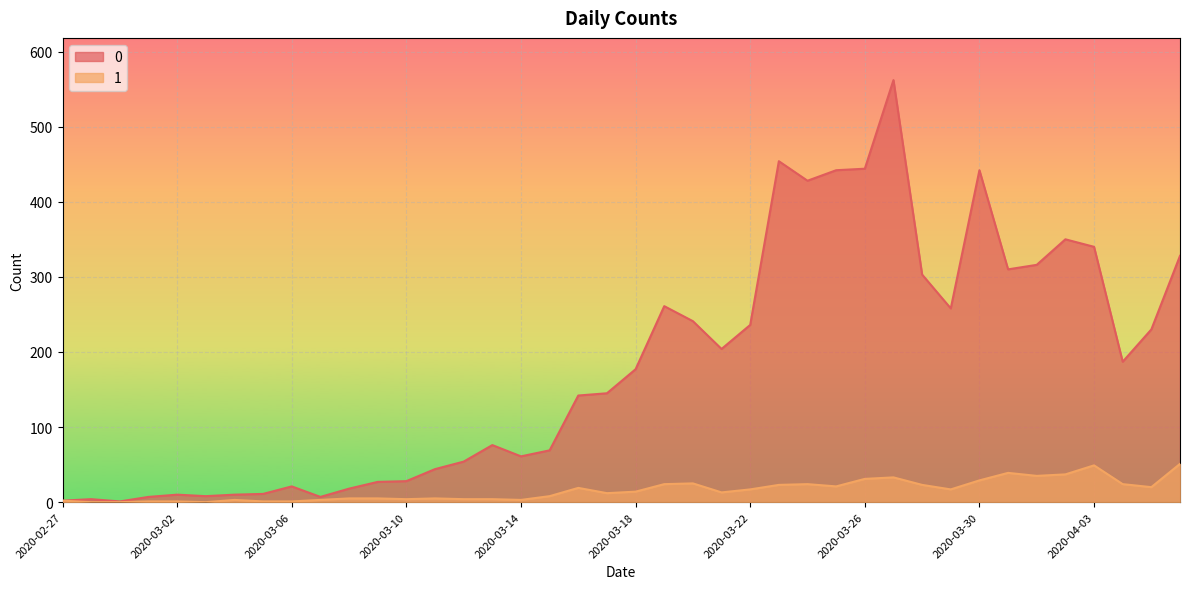

What is the label of the 14th point from the right?

2020-03-24